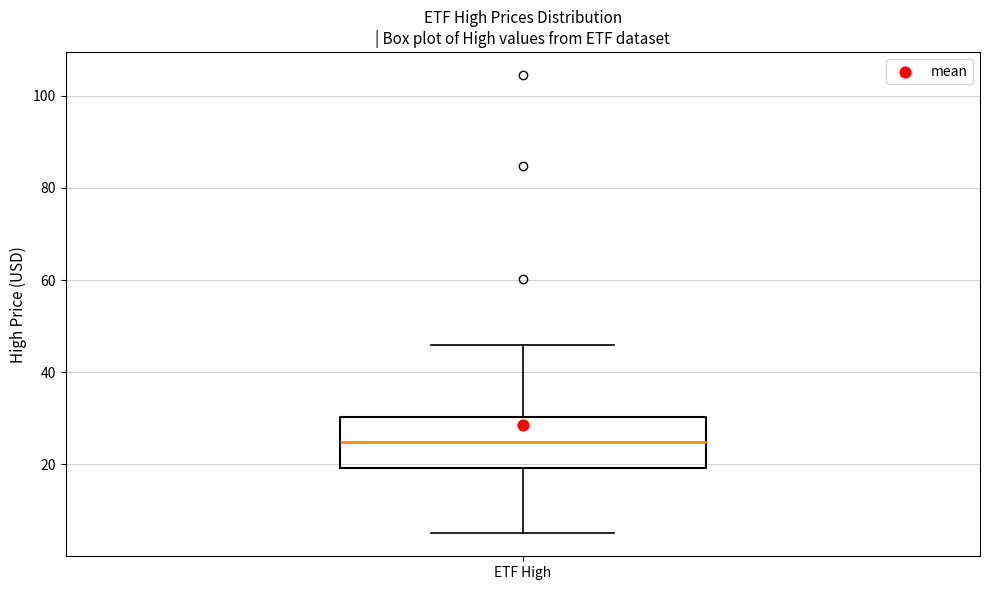

Read this box plot against the y-axis: the position of the median line, the range covered by the box, and the ends of both whiskers. The values are not printed on the chart, so give them approximately, as read against the axis.

median 24, box 20 to 30, whiskers 6 to 46